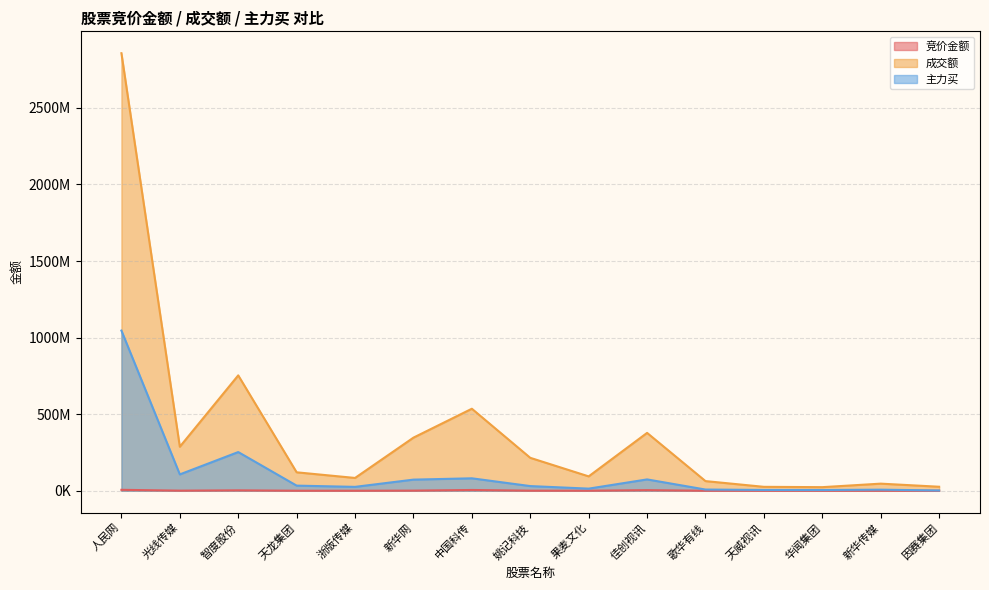

At which label does 成交额 reach its peak?

人民网